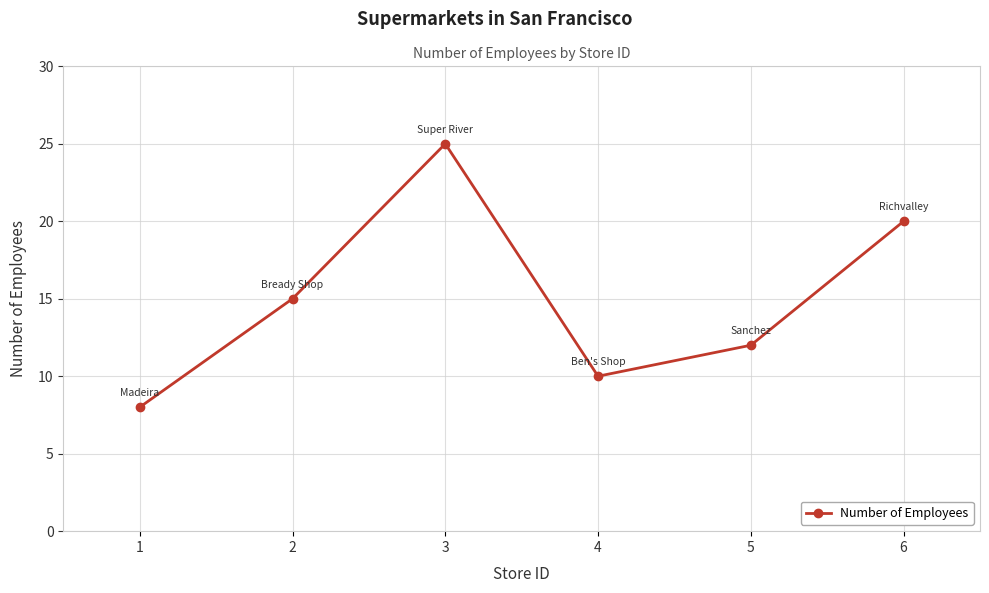

Between 3 and 4, which is larger?

3